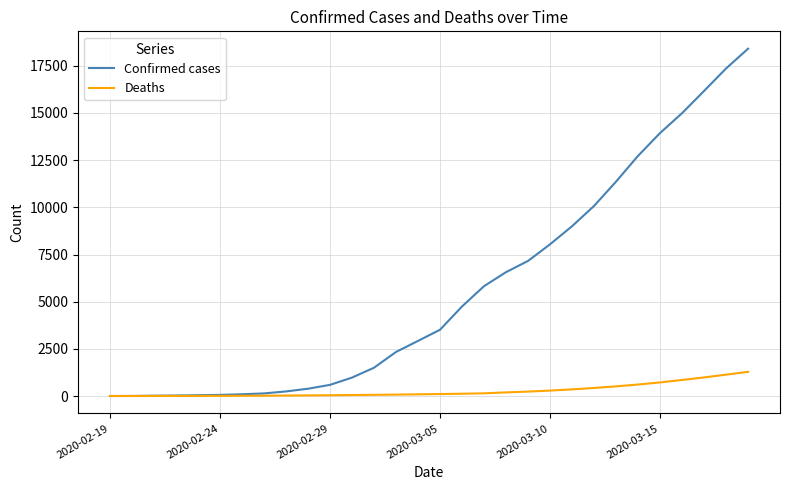

What is the minimum value for Confirmed cases?

2